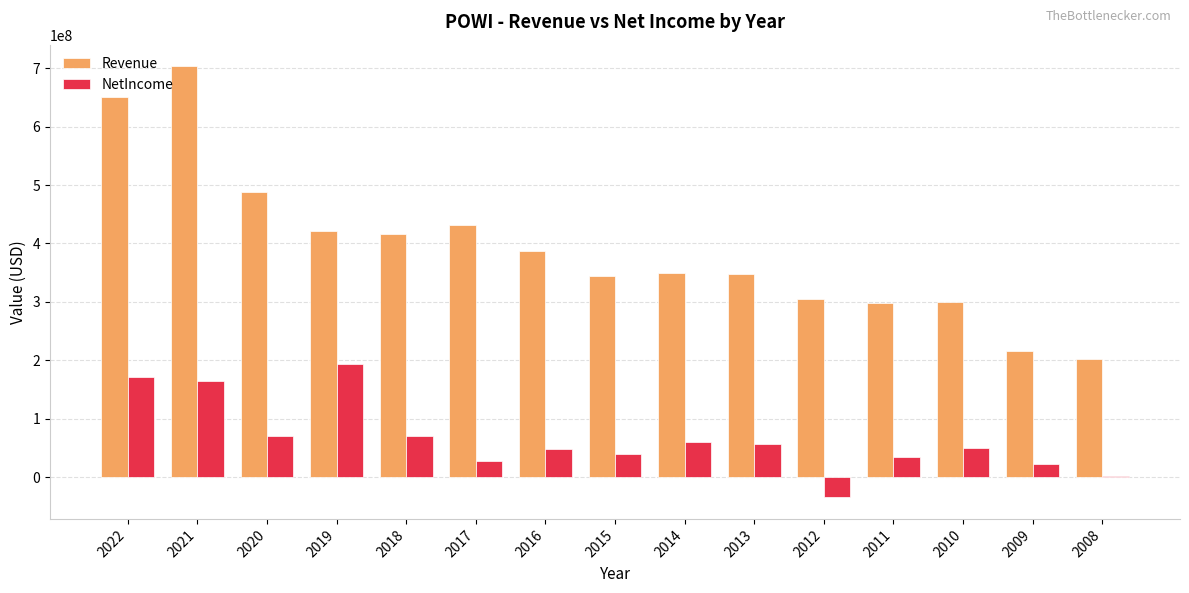

Between 2014 and 2011, which series saw the biggest shift?

Revenue